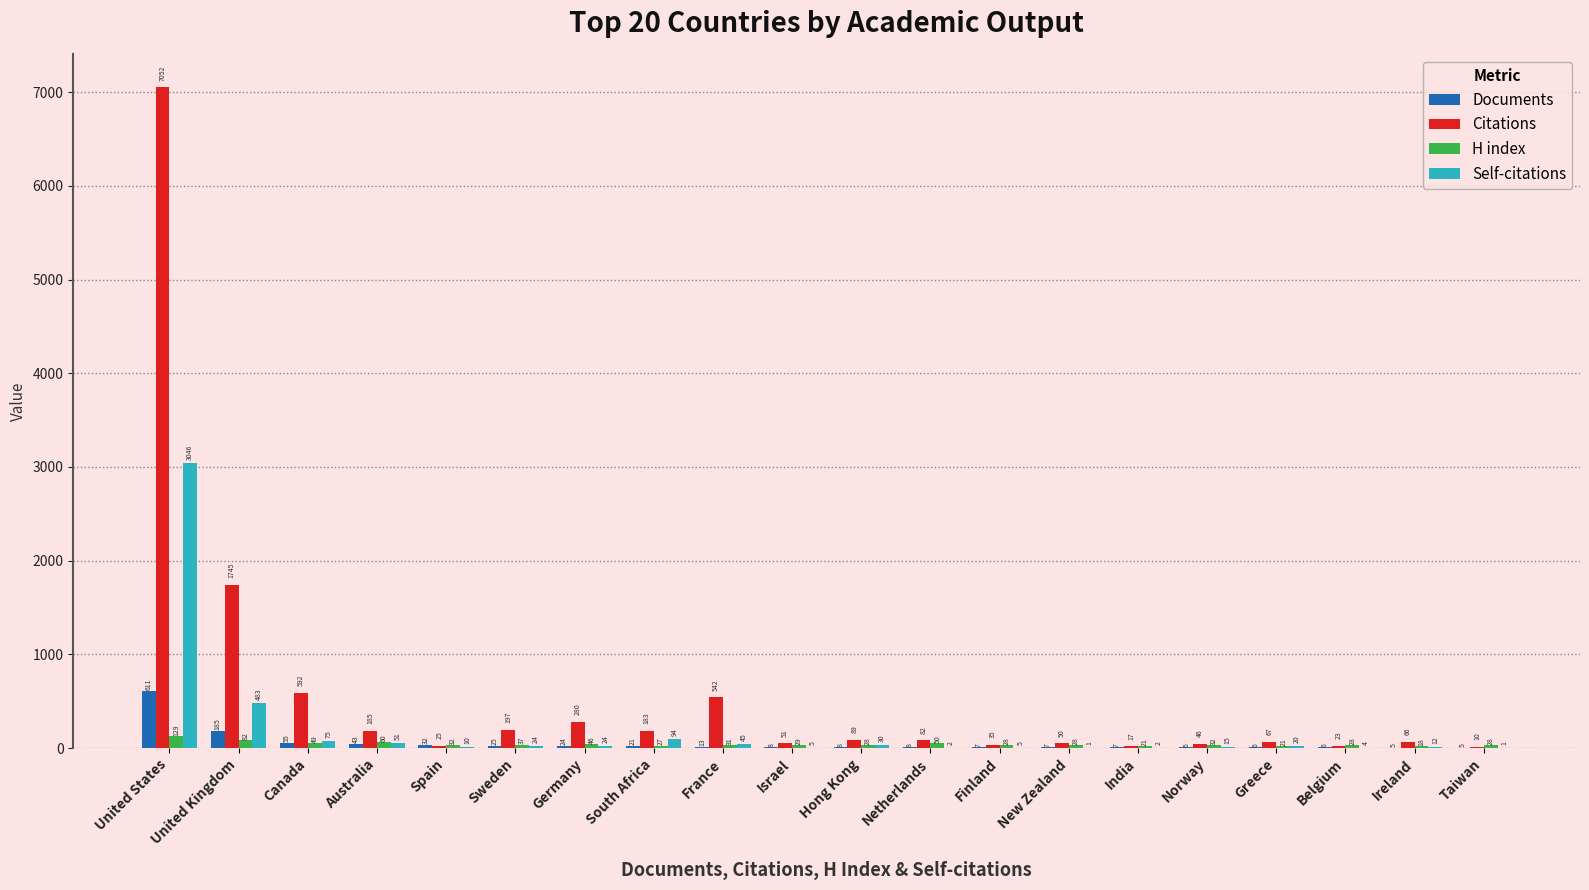

What is the sum of the Citations values at New Zealand and France?

592